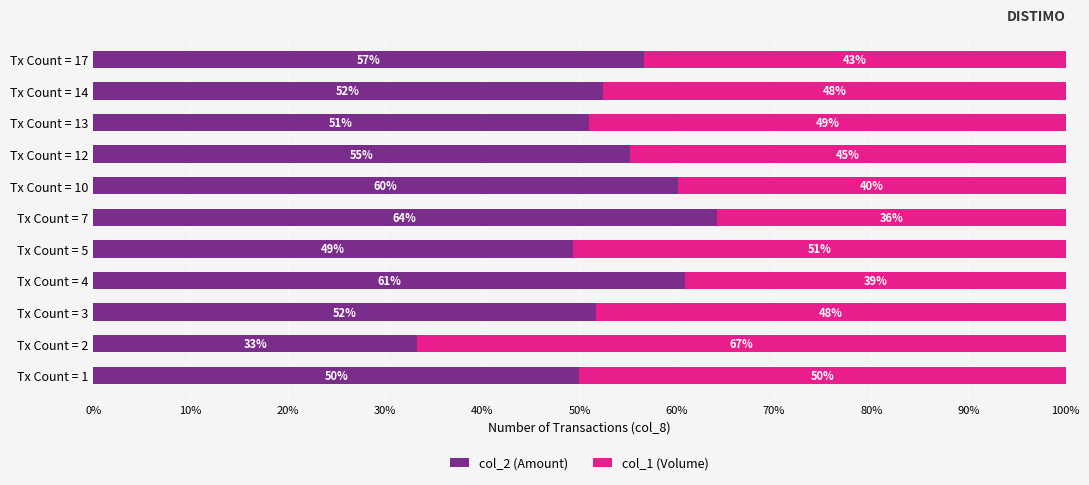

How many data points does each series have?

11